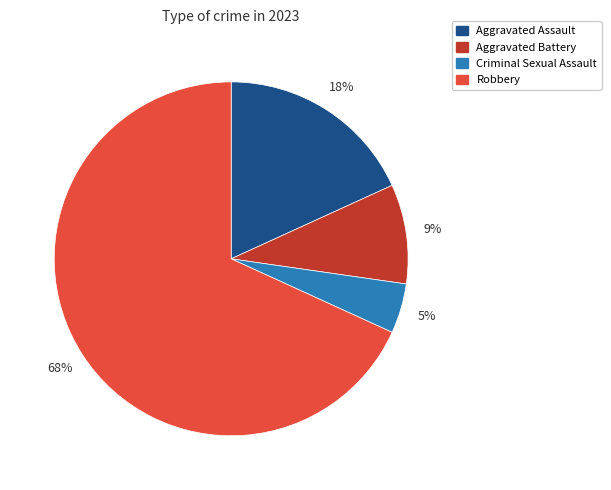

Which slice is the largest?

Robbery